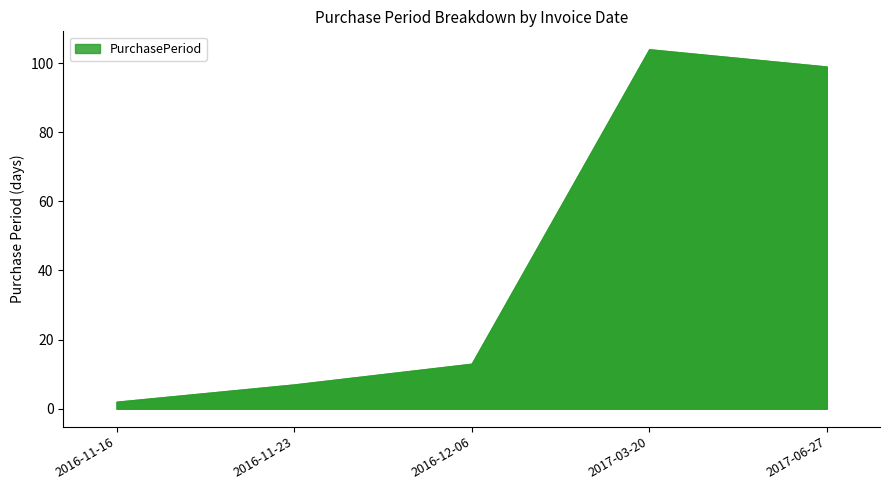

What is the minimum value shown in the chart?

2